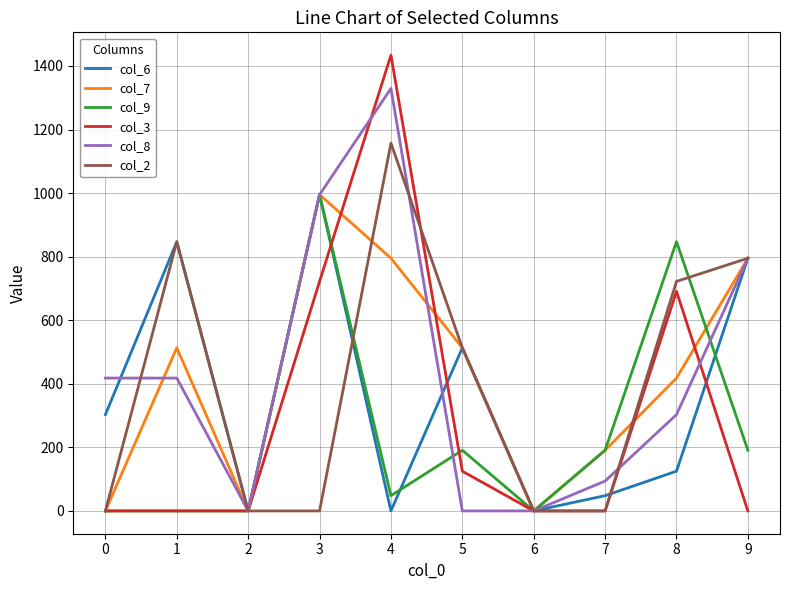

Where does the col_9 series first go above 191?

3